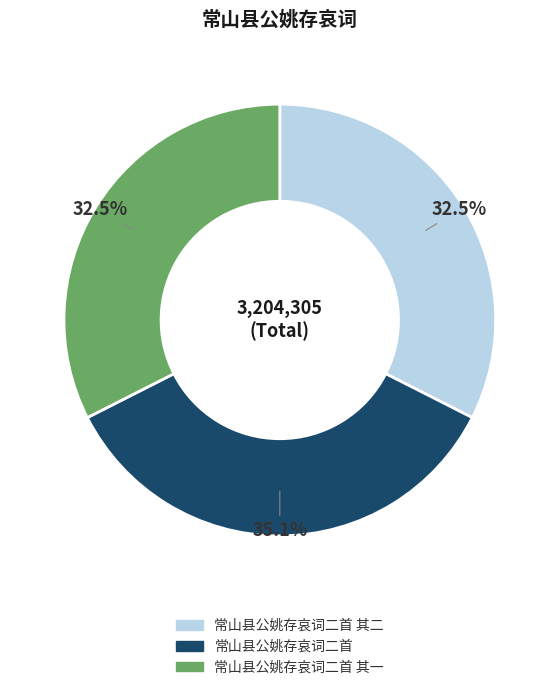

How many slices are in this pie chart?

3